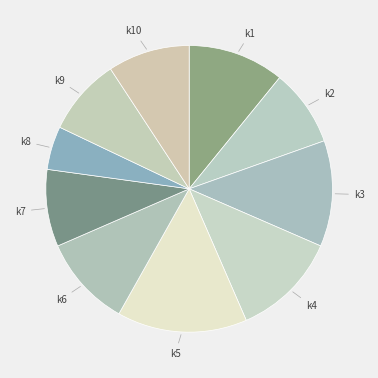

How many segments does this pie chart have?

10